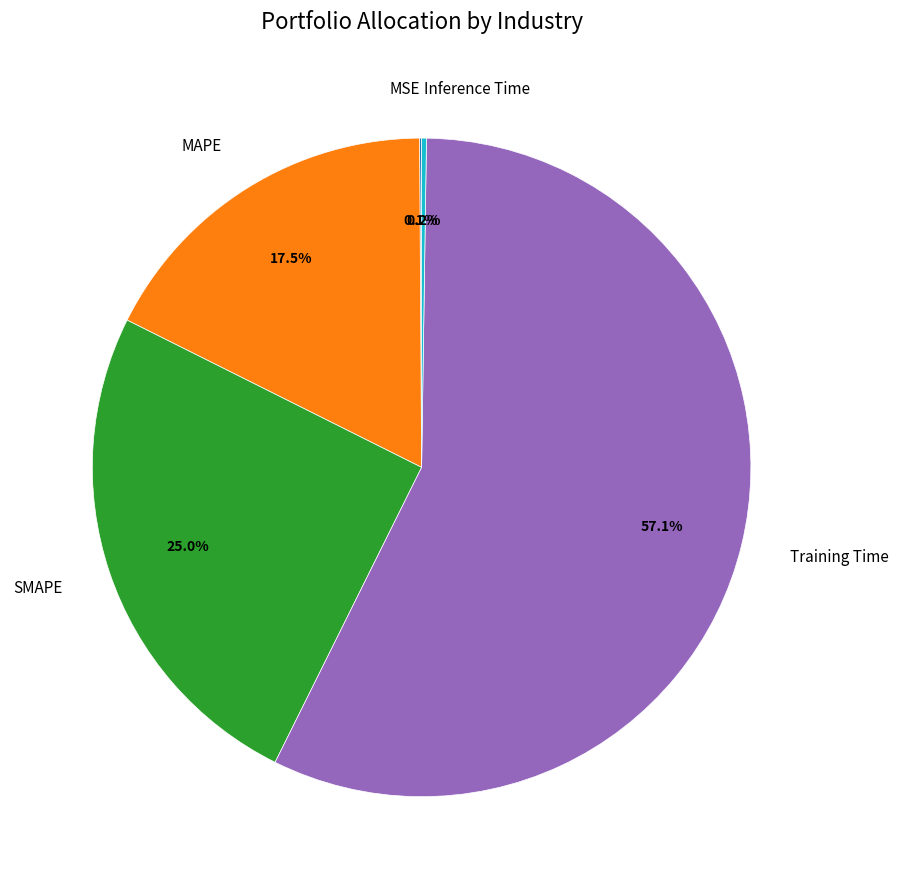

What percentage is NOT represented by MAPE?

82.5%